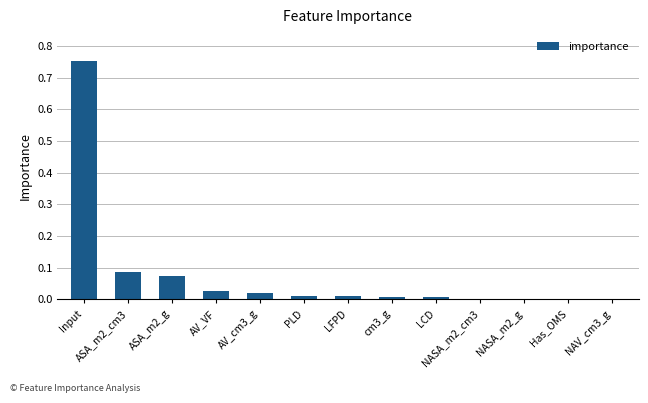

Which category has the highest value across all series?

Input